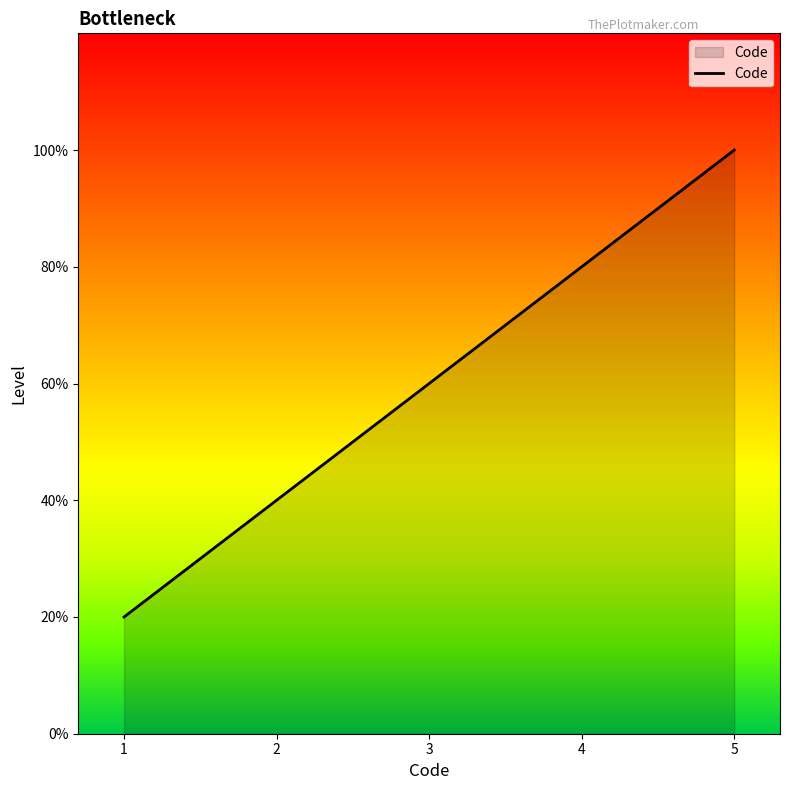

Which label corresponds to the smallest value in the chart?

1